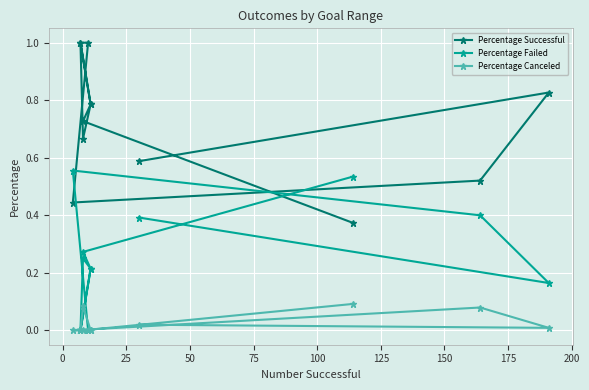

At how many categories does at least one series exceed 0?

12